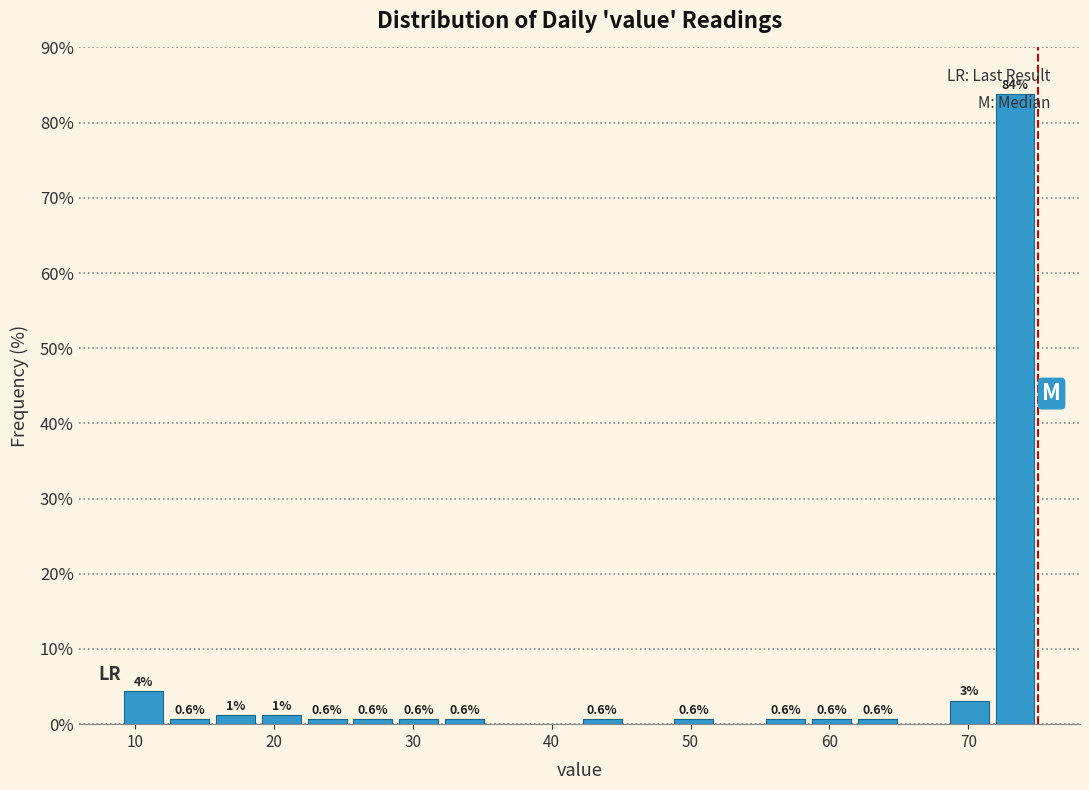

Read against the x-axis, roughly where is the centre of the tallest bar?

73